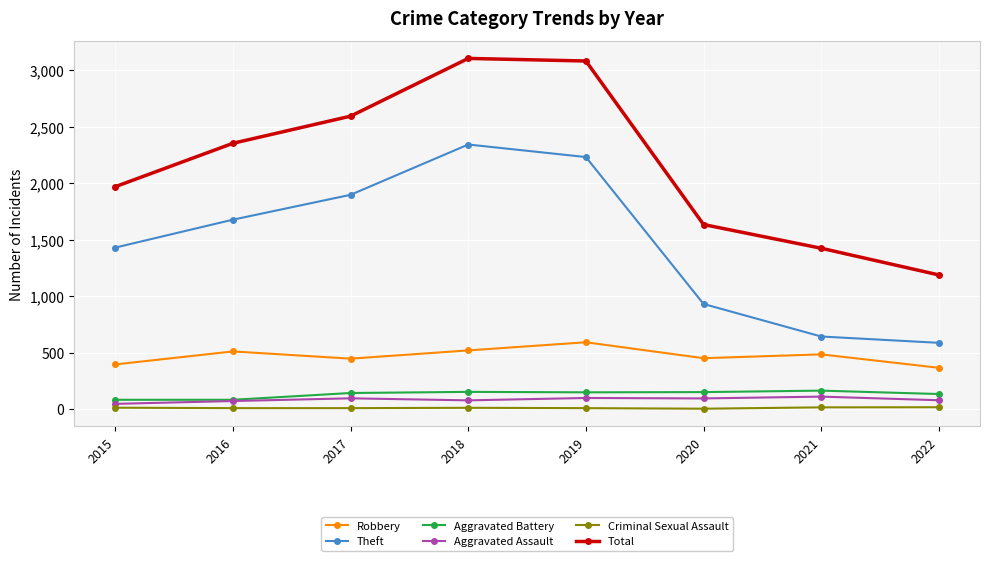

What is the minimum value shown in the chart?

3